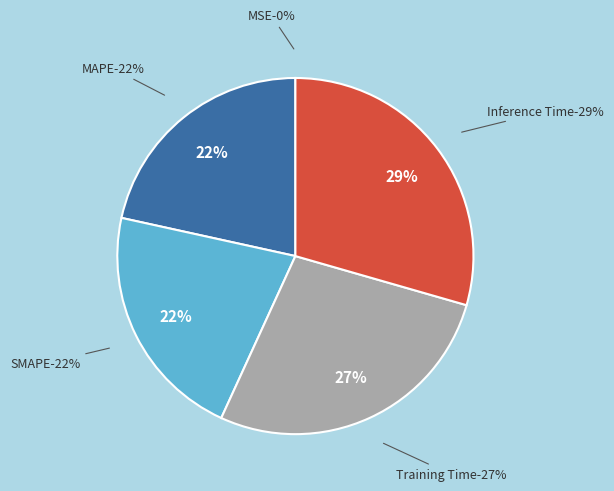

True or false: MAPE accounts for 22% of the total.

True